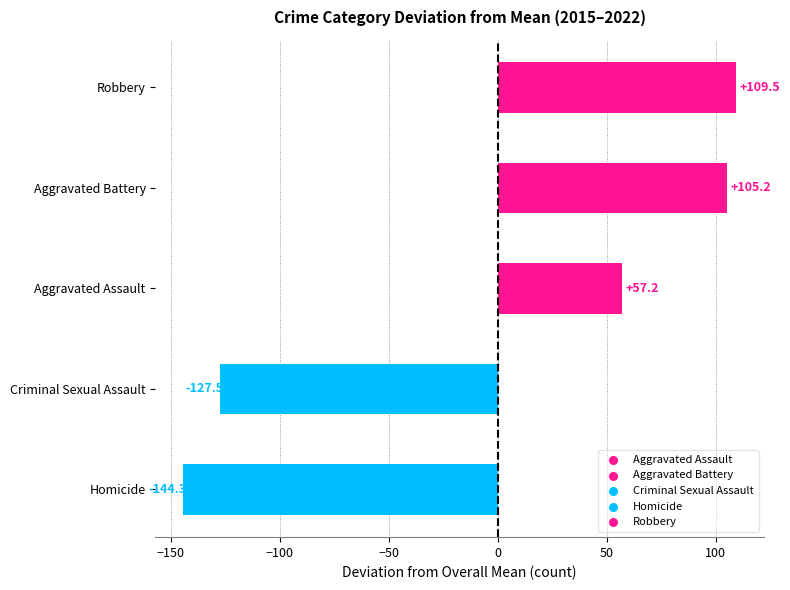

Which category has the highest value across all series?

Robbery